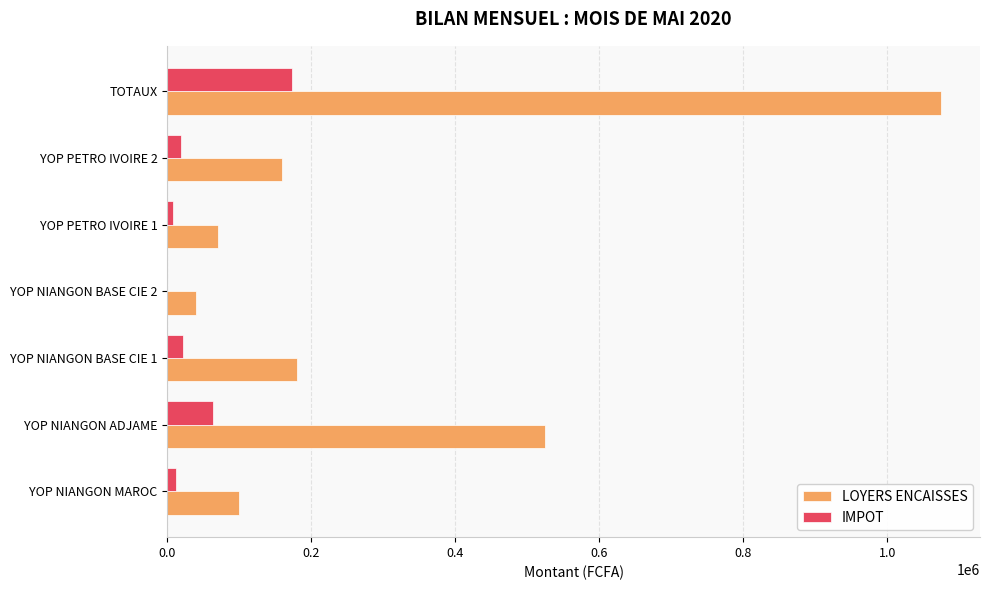

What is the sum of all IMPOT values?

297600